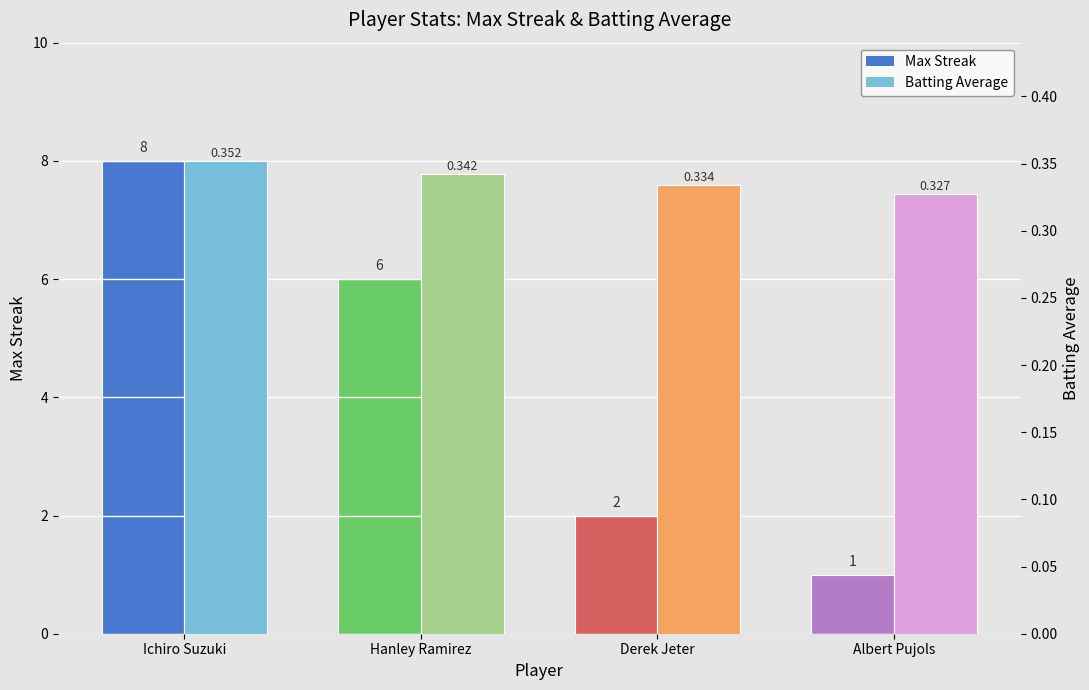

What is the difference between the highest and lowest values at Hanley Ramirez?

5.7